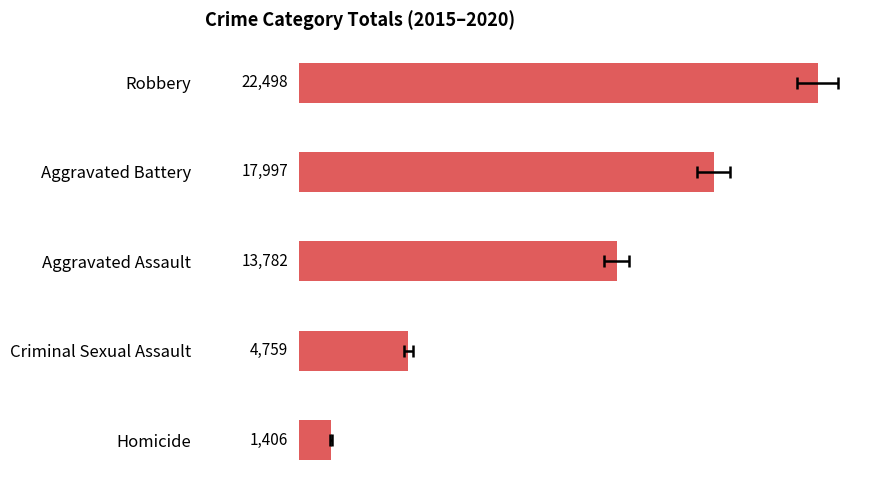

What is the difference between the second highest and minimum values?

16591